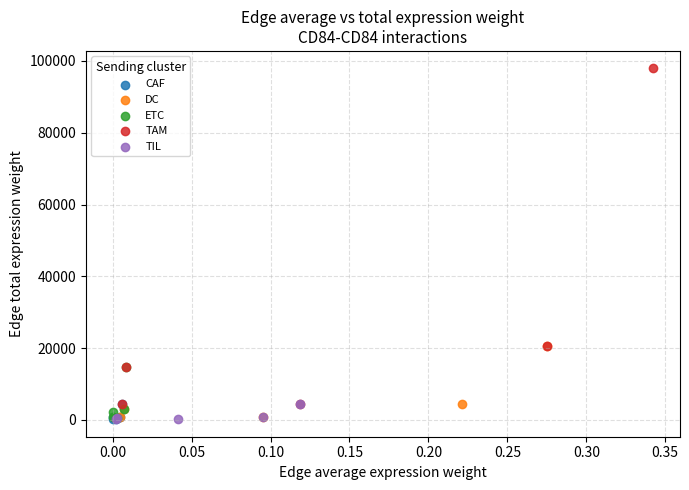

Which series contains the highest Y value?

TAM